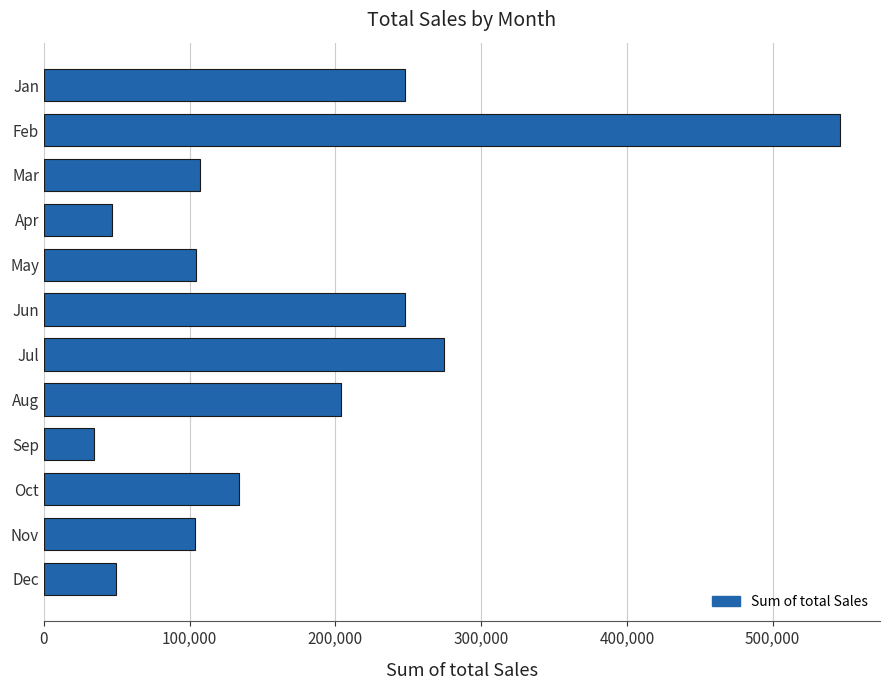

What is the value of the 8th bar from the top?

204180